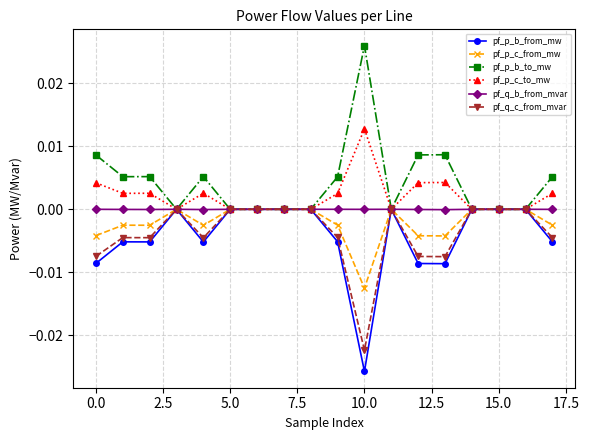

True or false: pf_q_c_from_mvar has more than 2 points higher than both neighbors.

True